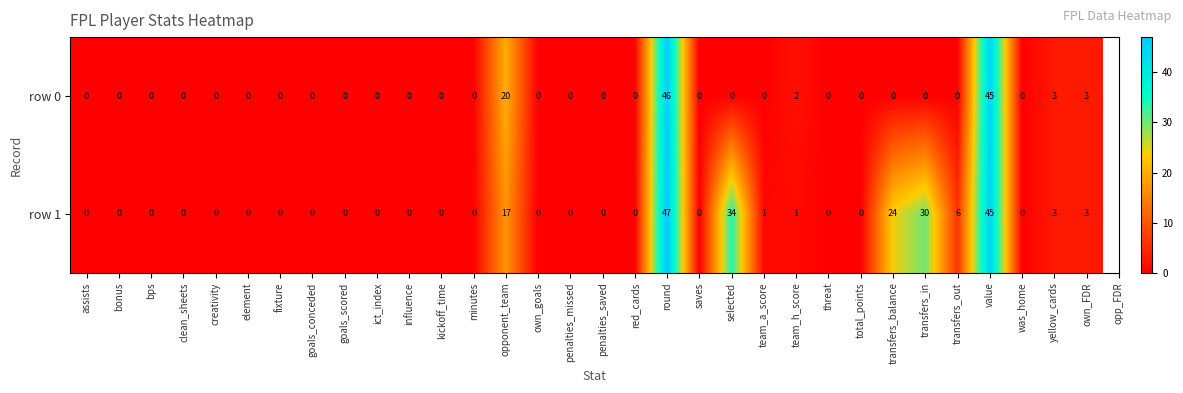

List the series in order of their overall mean, lowest first.

row 0, row 1